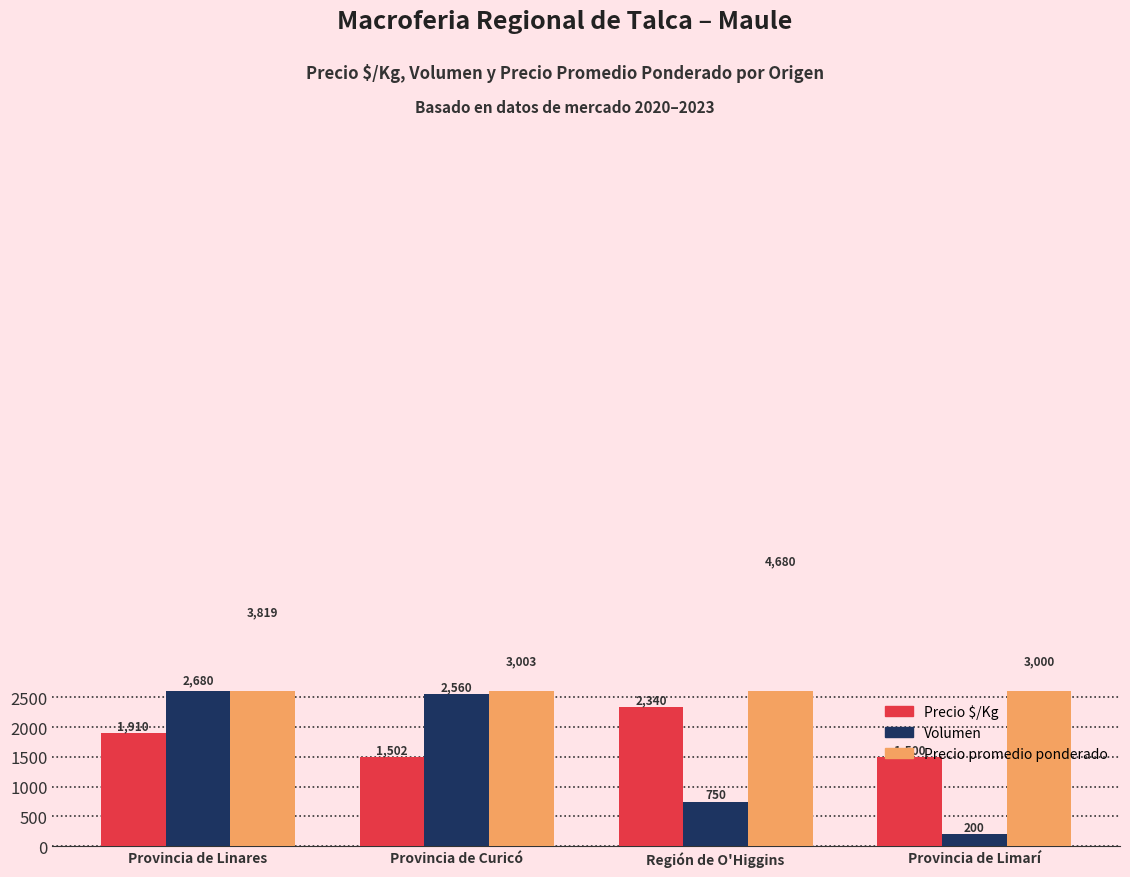

What is the total value across all series at Región de O'Higgins?

7770